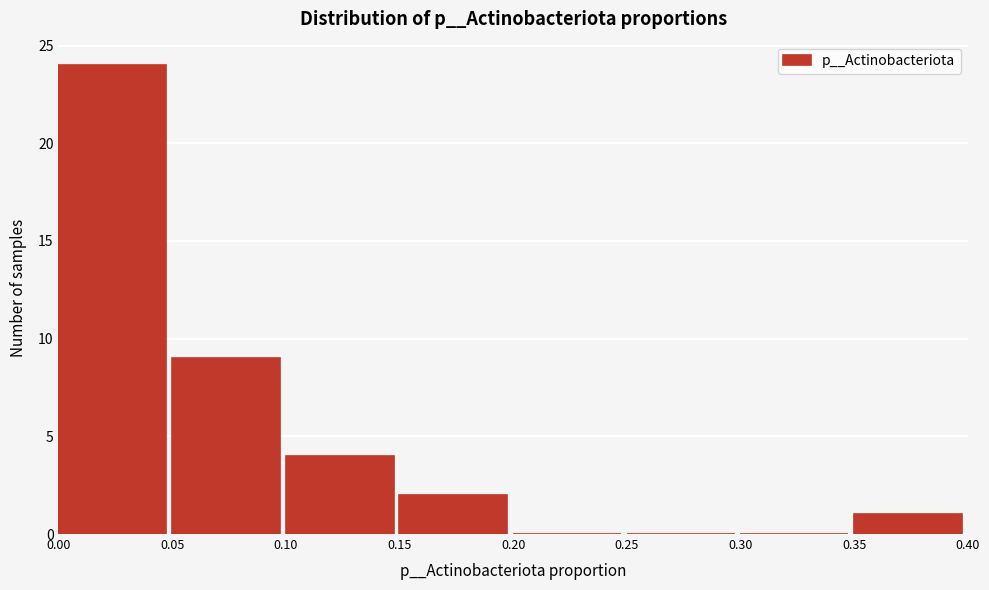

What is the height of the bar covering 0.15 to 0.20 on the x-axis? The values are not printed on the chart, so give them approximately, as read against the axis.

2